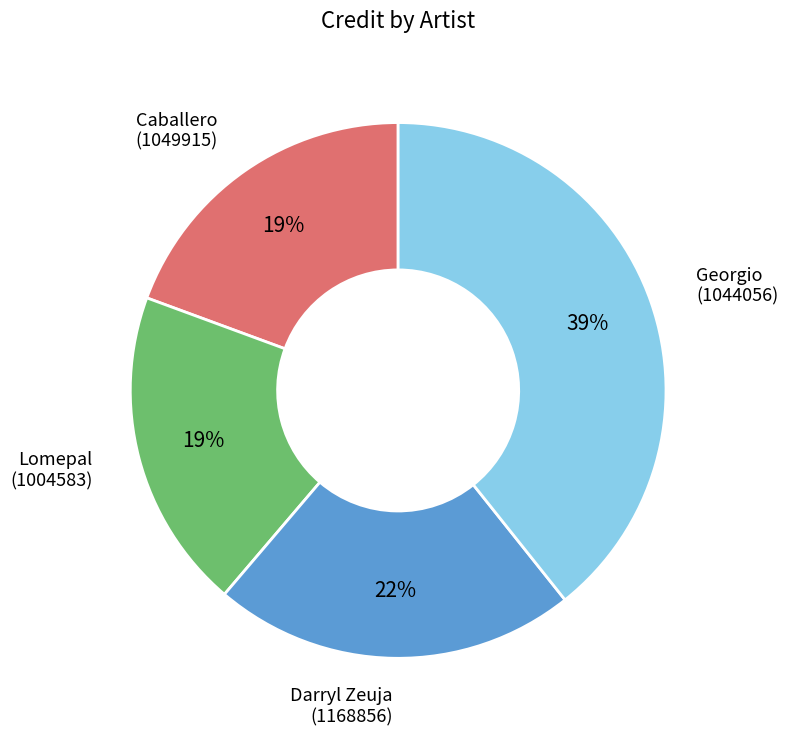

Is there any slice that represents more than half of the pie?

No